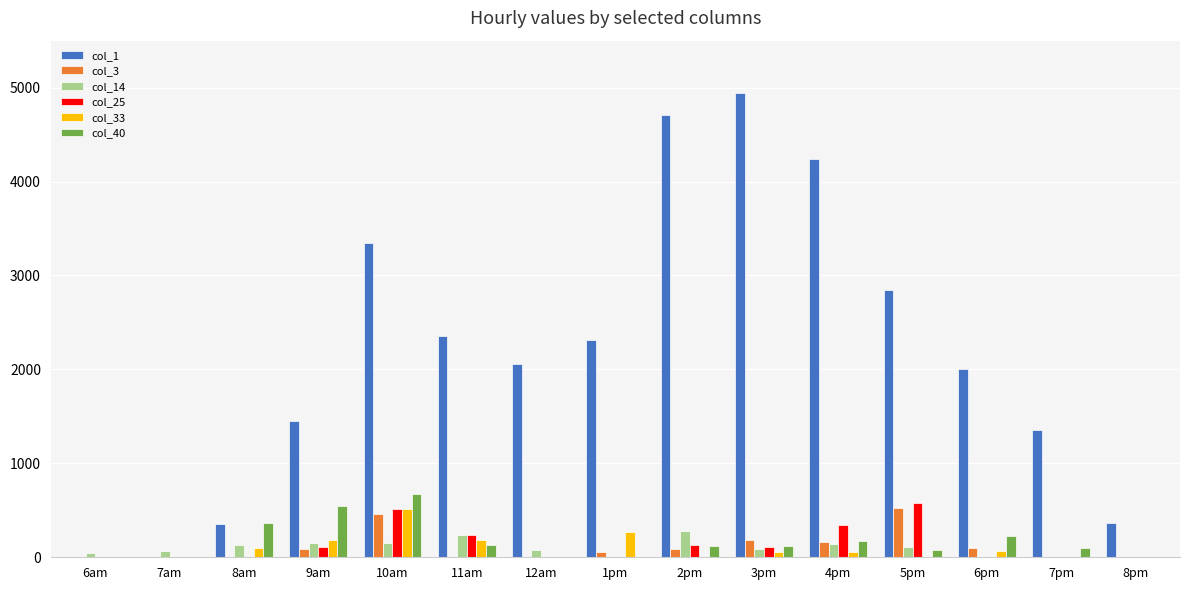

The value of col_1 at 11am is 2360.2. True or false?

True